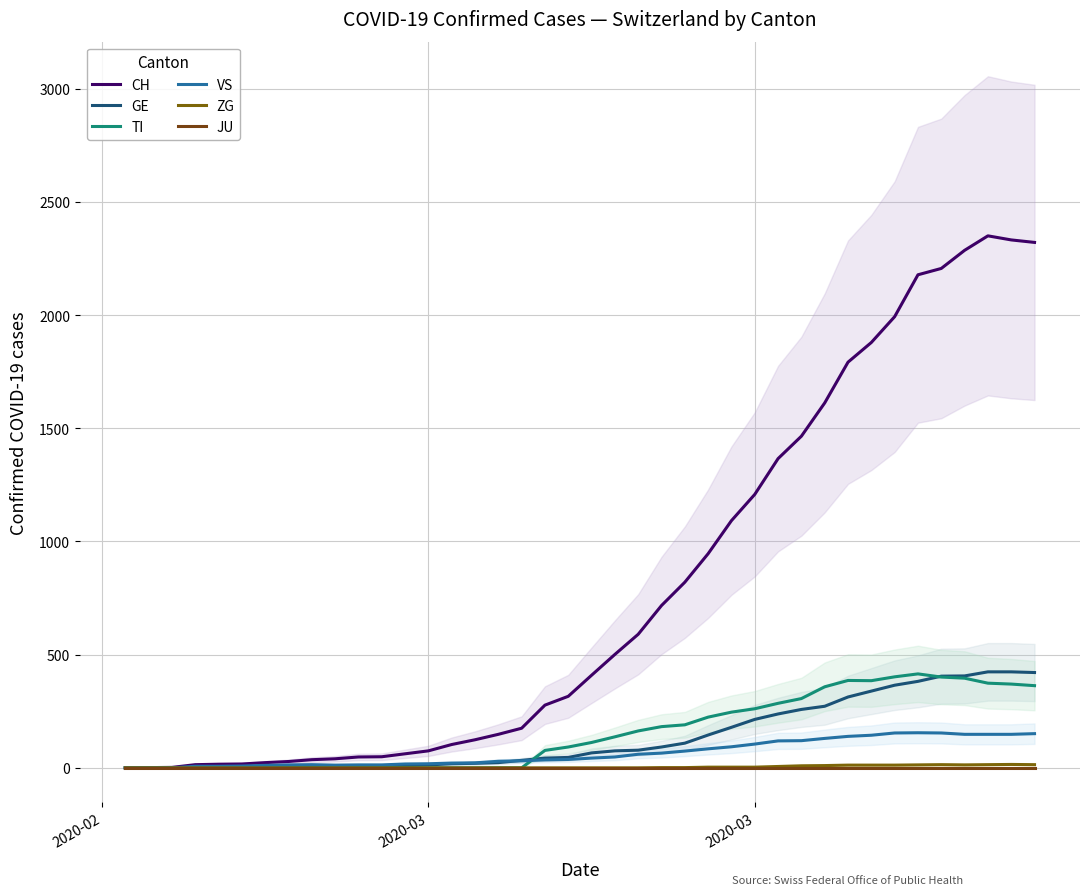

Which series has the widest spread of values?

CH